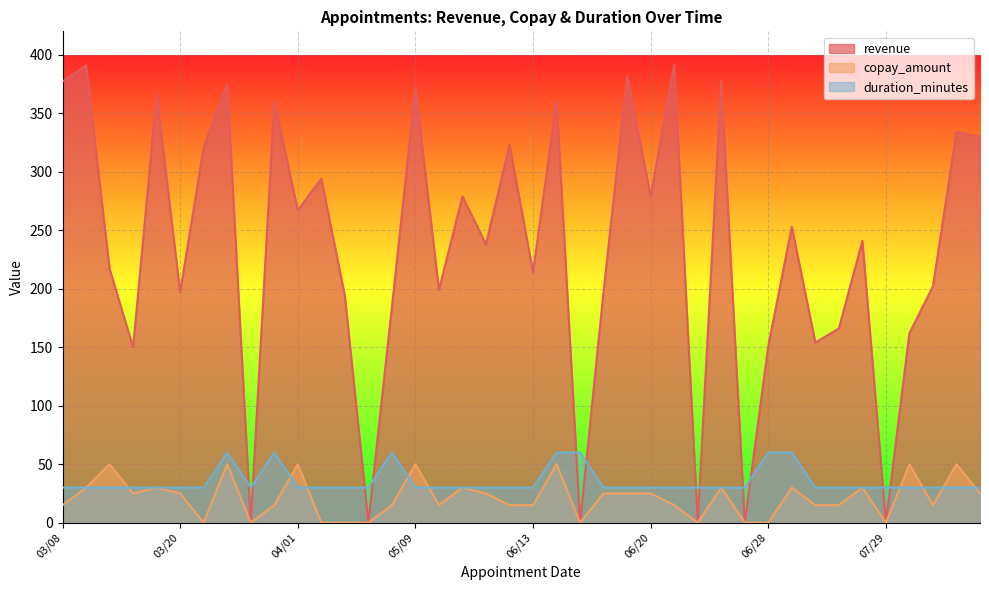

Which has a higher value, 06/19 or 04/04?

04/04